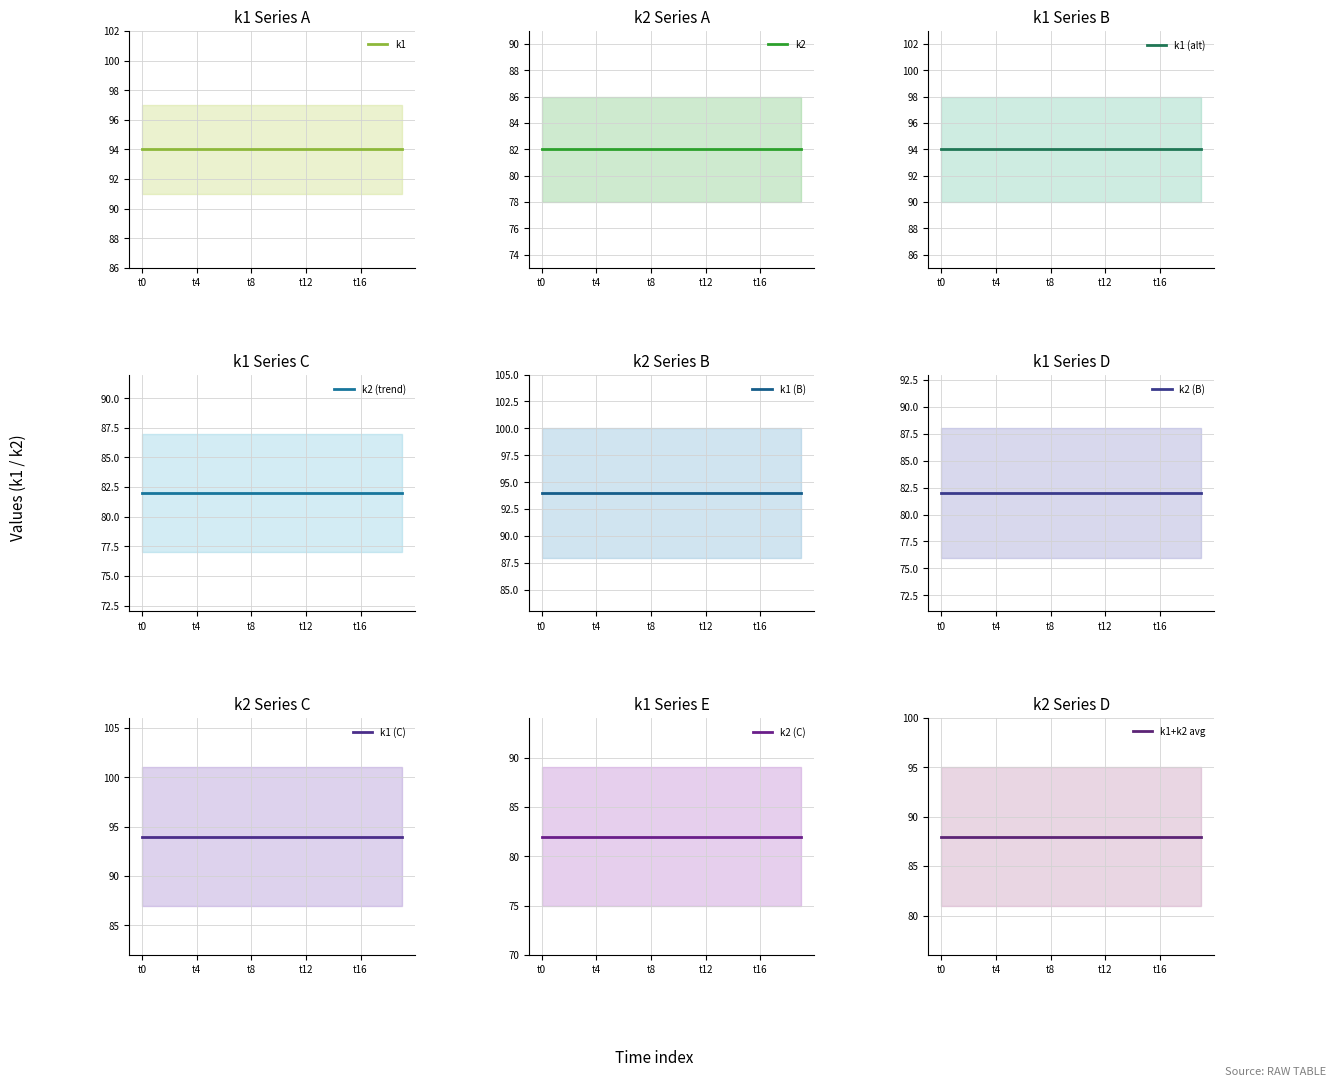

How many categories are shown in the chart?

20